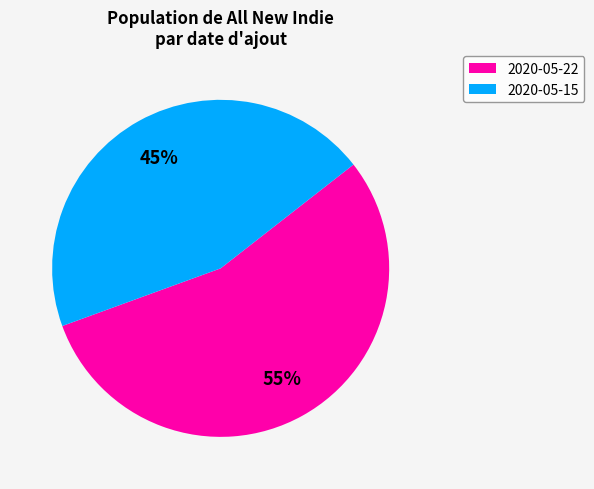

Count the number of slices in the pie.

2